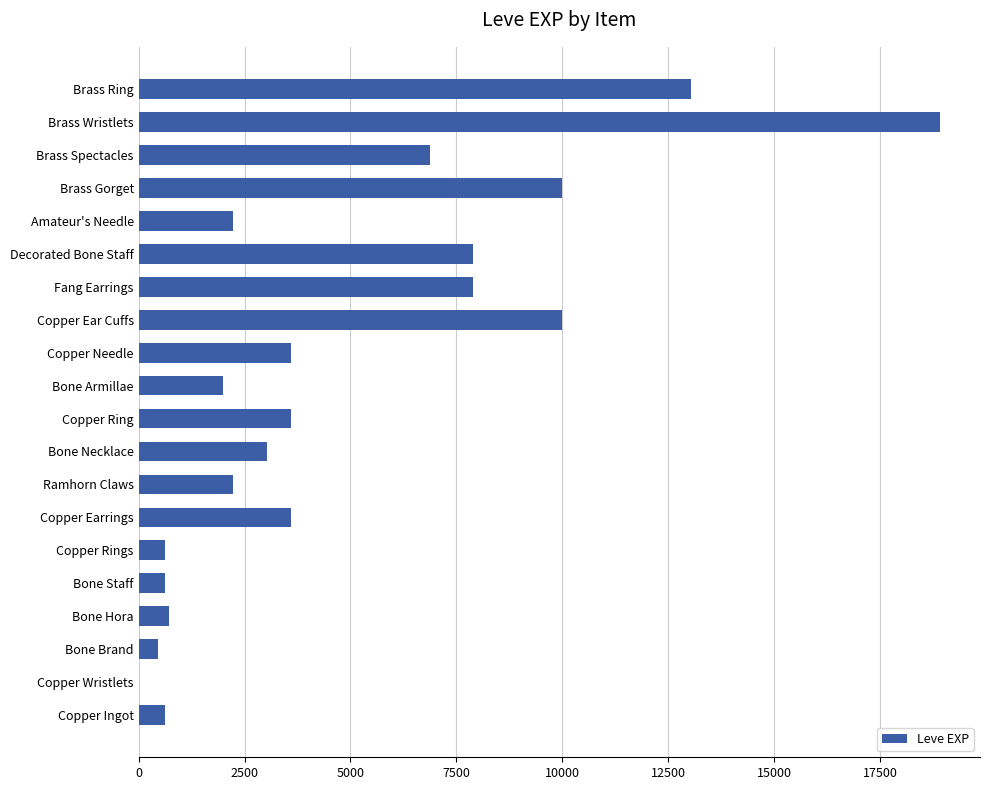

Count the number of data series in this chart.

1